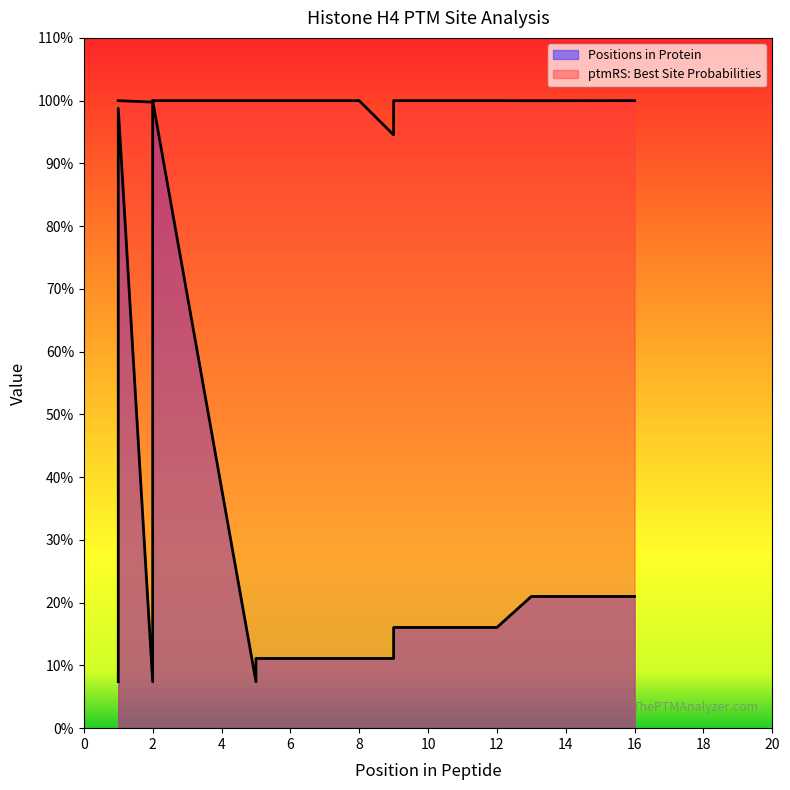

Which series has the largest total across all categories?

ptmRS: Best Site Probabilities